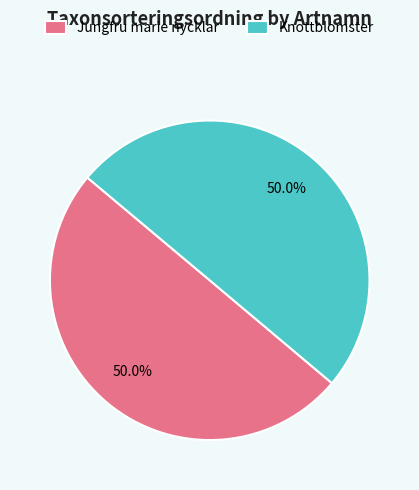

To the nearest percent, what is the average slice percentage?

50%